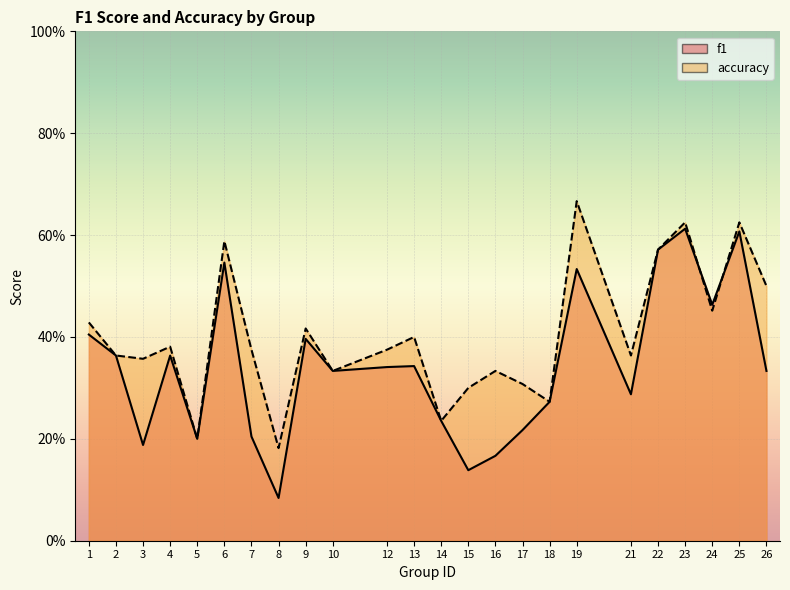

Reading left to right, extract all data points from this chart.

f1: 0.4	0.4	0.2	0.4	0.2	0.5	0.2	0.1	0.4	0.3	0.3	0.3	0.2	0.1	0.2	0.2	0.3	0.5	0.3	0.6	0.6	0.5	0.6	0.3
accuracy: 0.4	0.4	0.4	0.4	0.2	0.6	0.4	0.2	0.4	0.3	0.4	0.4	0.2	0.3	0.3	0.3	0.3	0.7	0.4	0.6	0.6	0.5	0.6	0.5